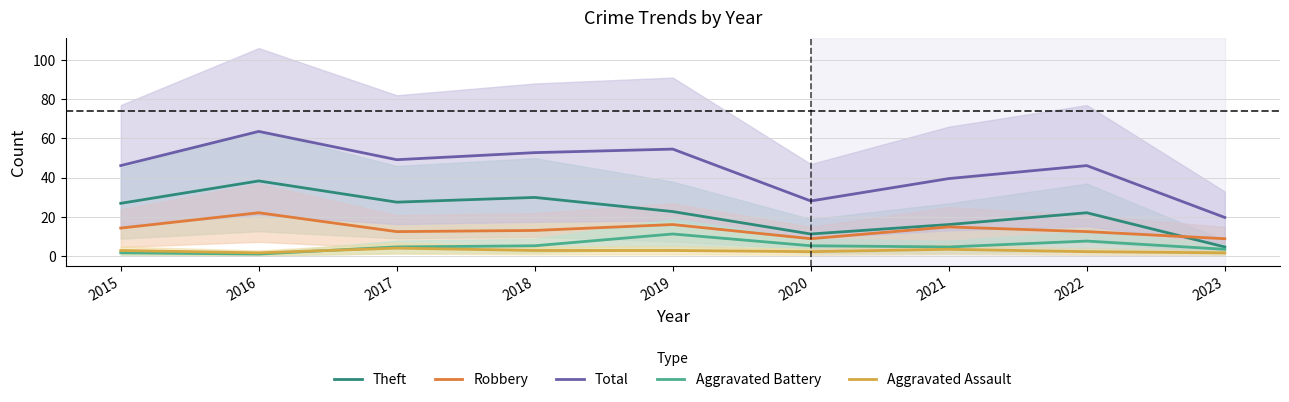

Is it true that Aggravated Battery equals 4.8 at 2017?

True